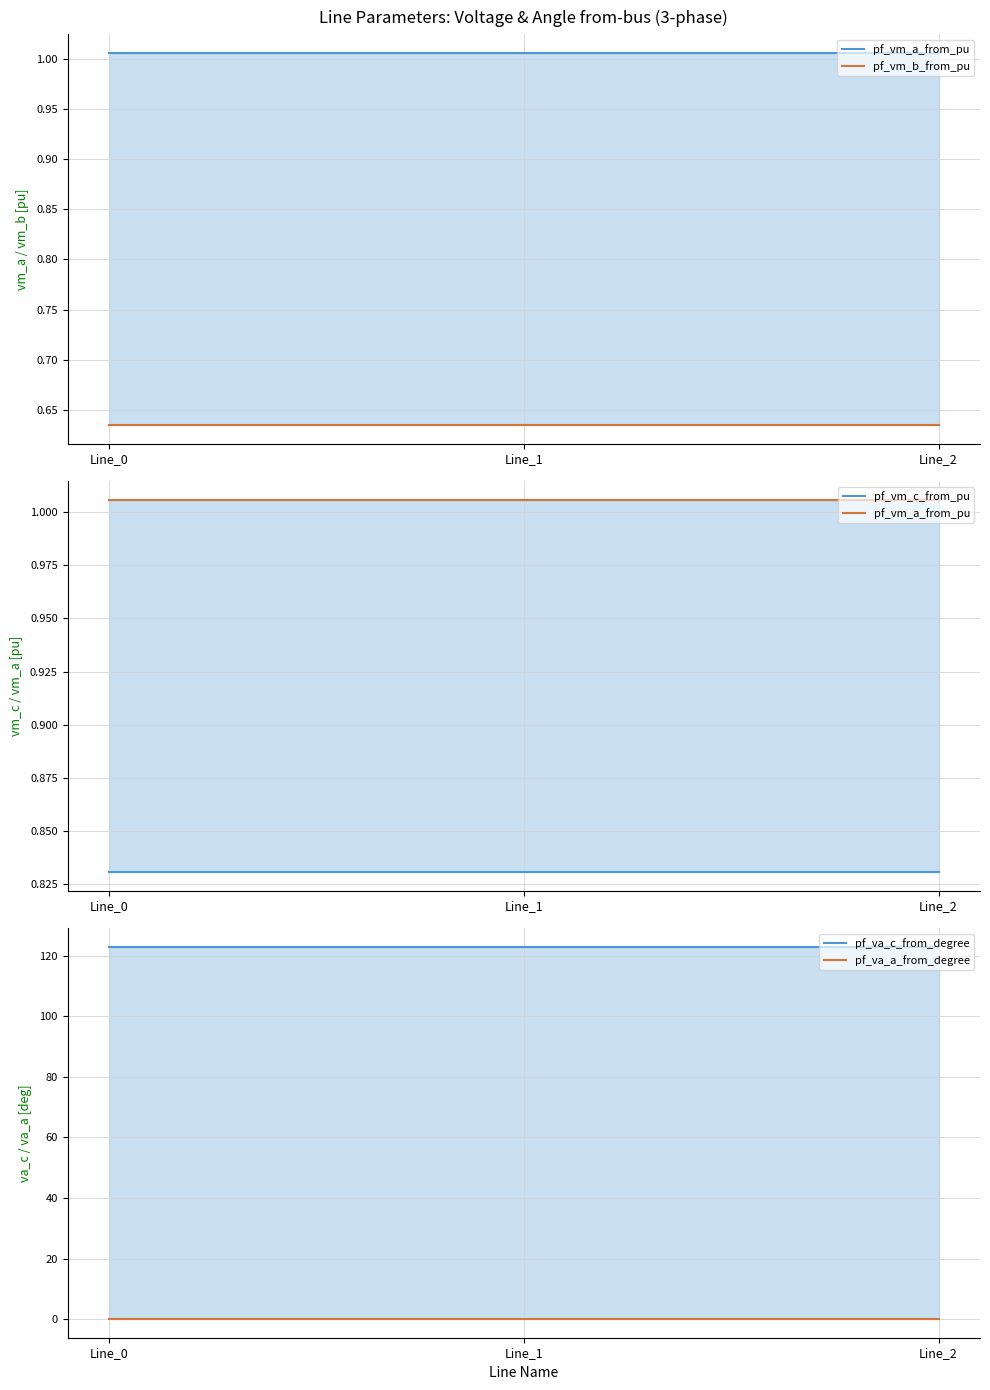

Which category has the lowest value across all series?

Line_0